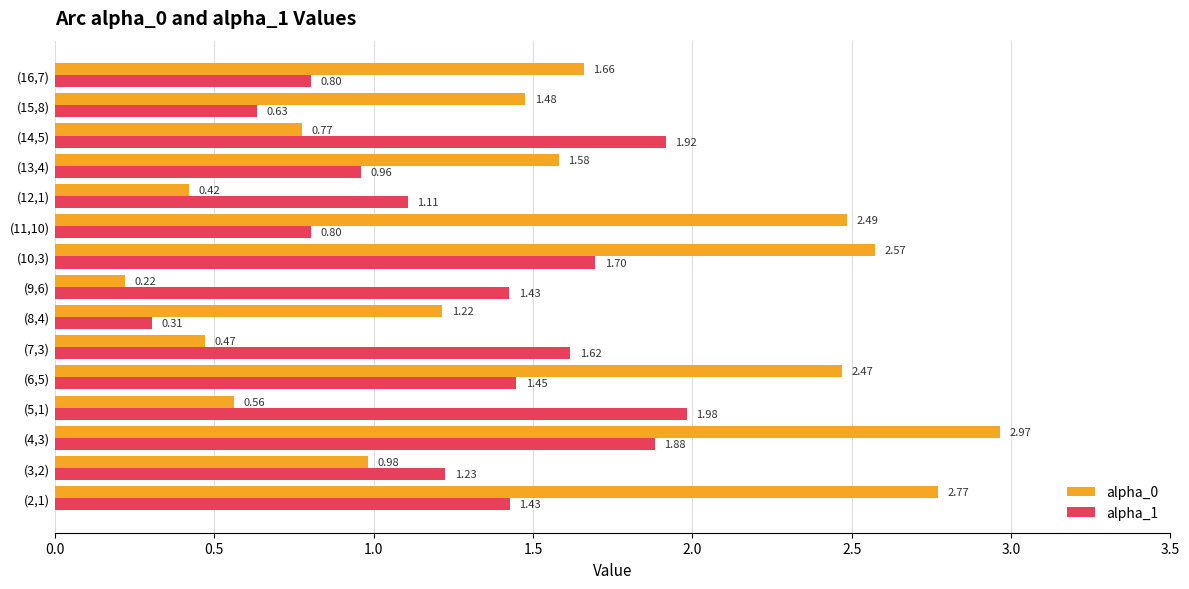

Is the value of alpha_0 at (6,5) greater than the value of alpha_1 at (9,6)?

Yes